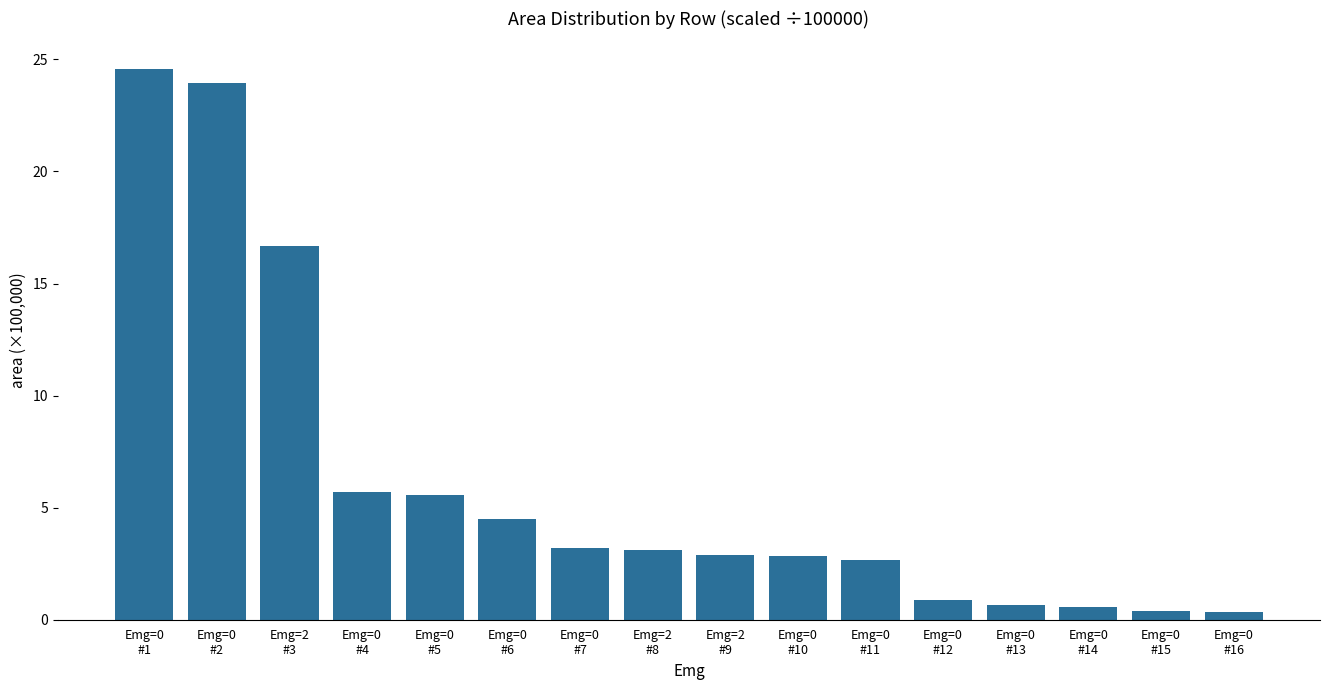

What is the change in value from Emg=0
#2 to Emg=0
#6?

-19.4